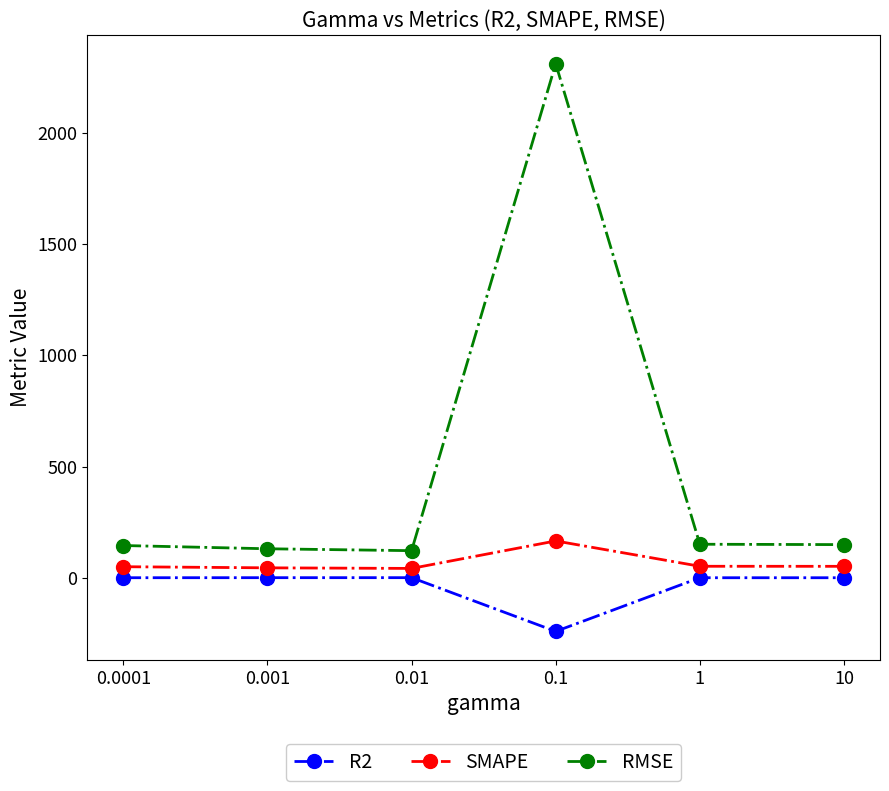

Which series has the widest spread of values?

RMSE